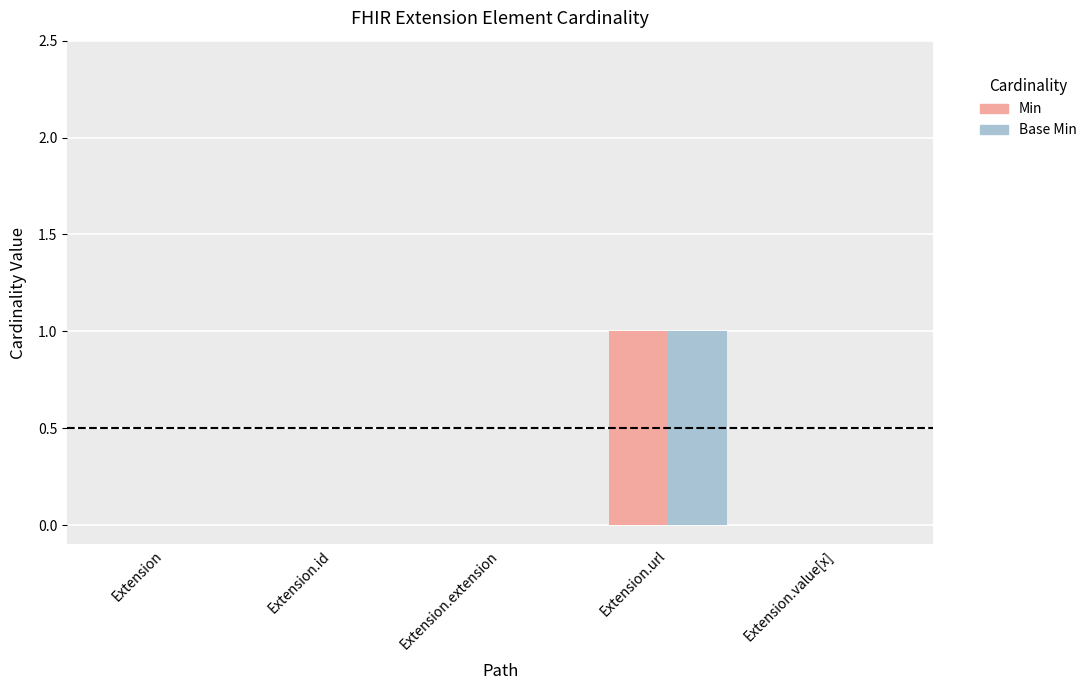

Is the value of Base Min at Extension.url greater than the value of Min at Extension?

Yes